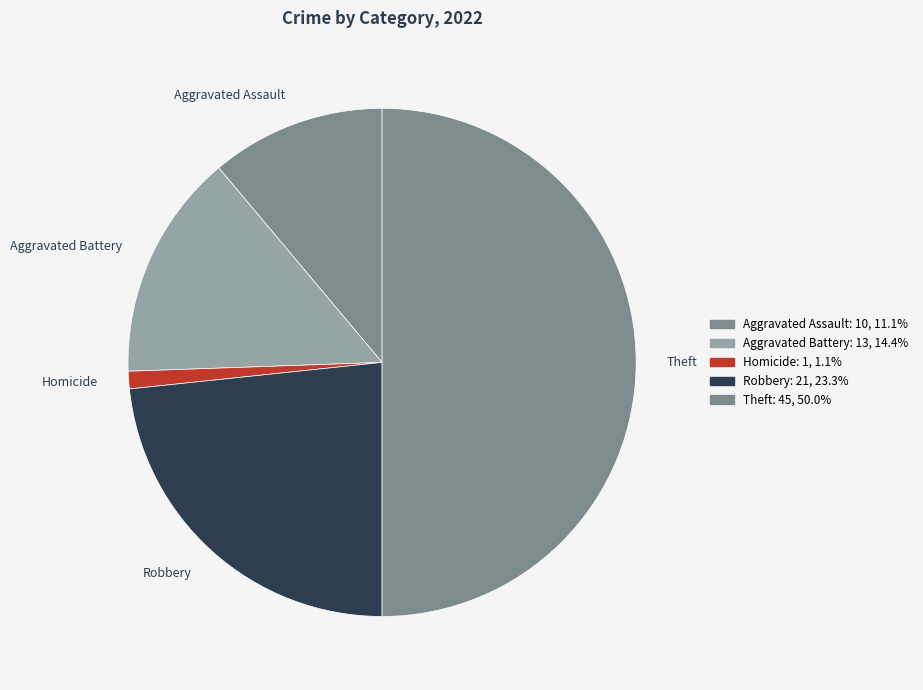

The Aggravated Battery slice represents 4% of the pie. True or false?

False